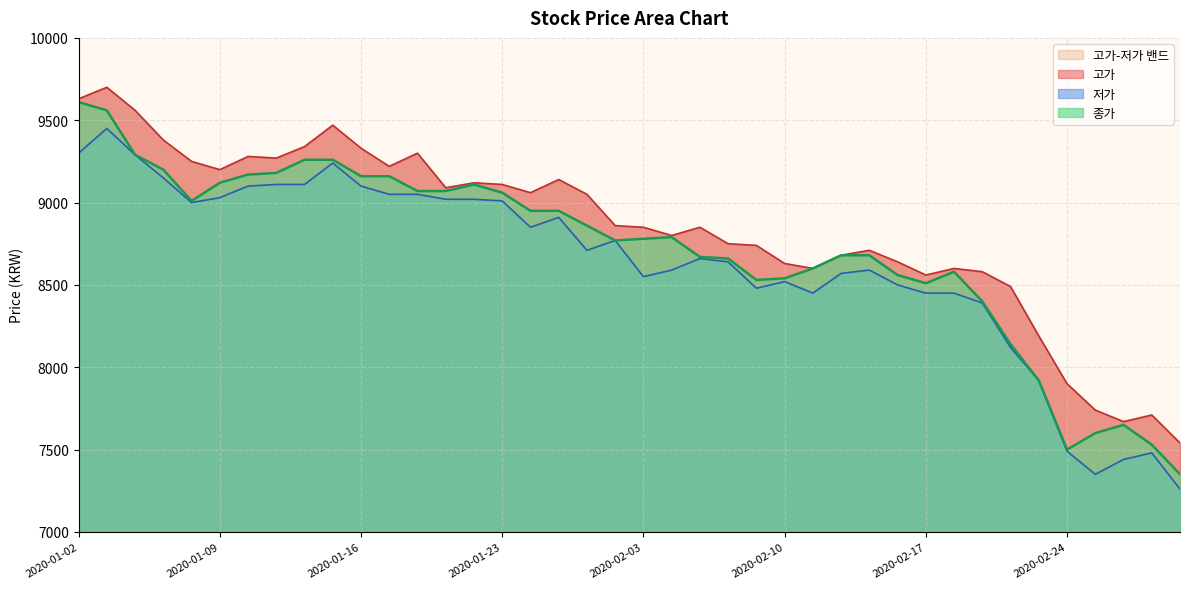

The value of 종가 at 2020-01-23 is 9060. True or false?

True